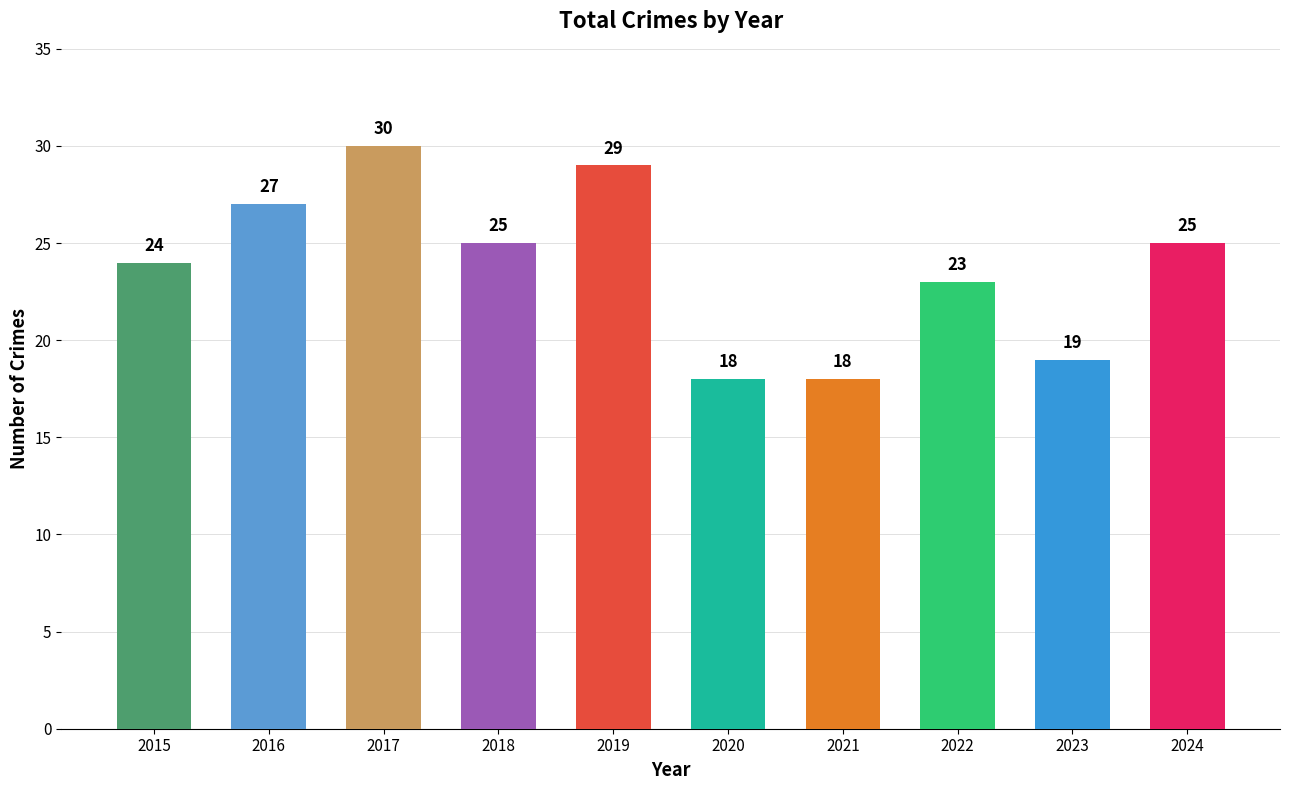

True or false: the data shows 29 at 2019.

True